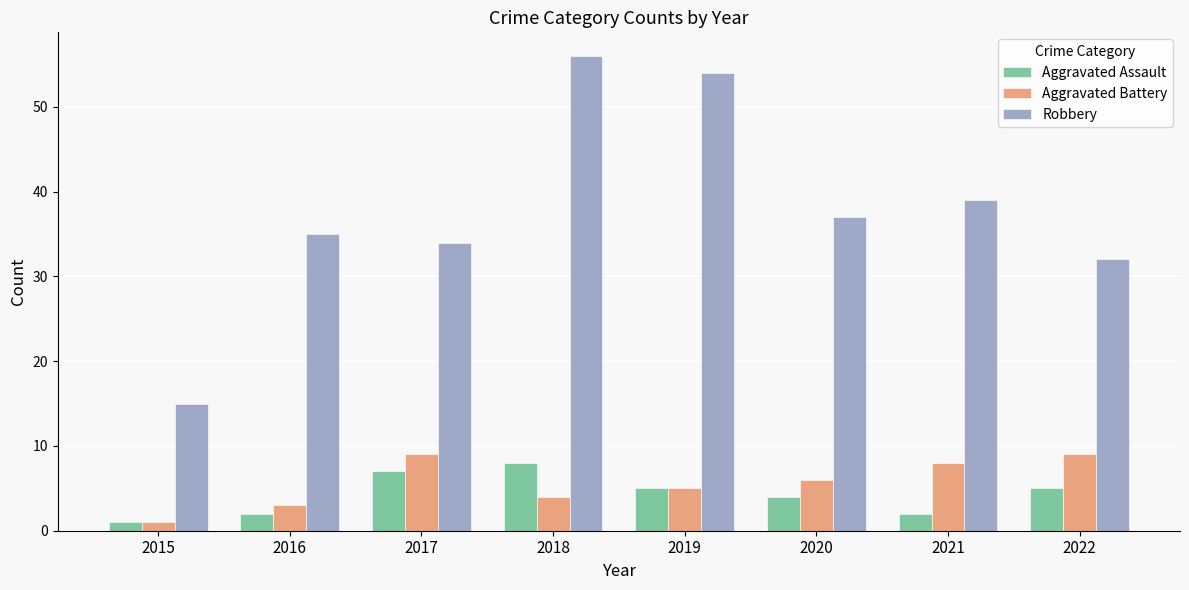

How many data points does each series have?

8